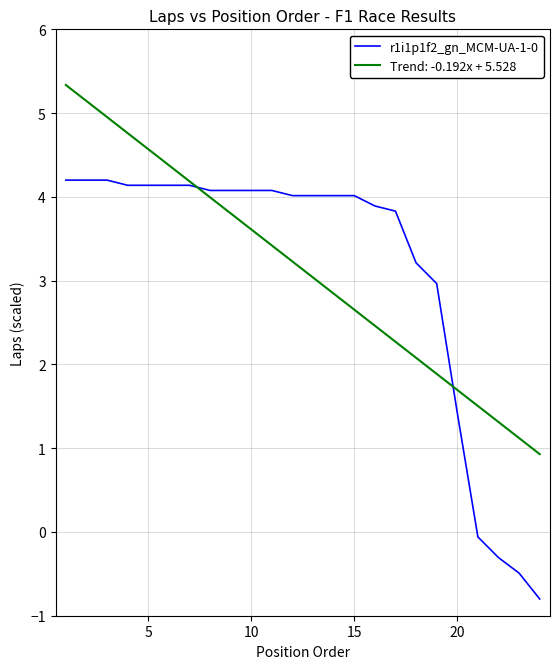

What is the greatest value displayed?

5.3